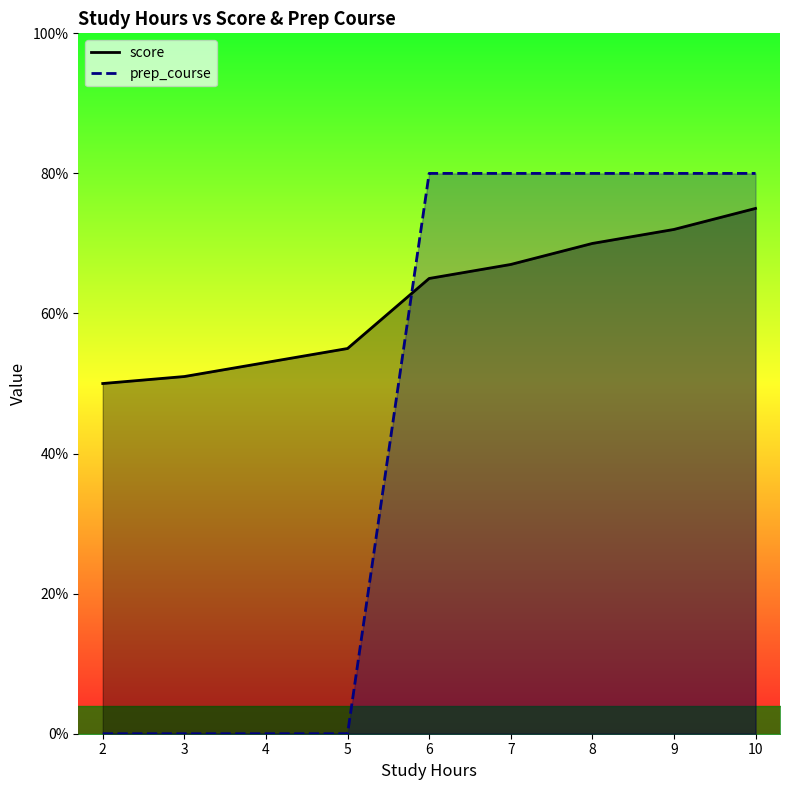

Count the prep_course values in the range 0 to 80.

9